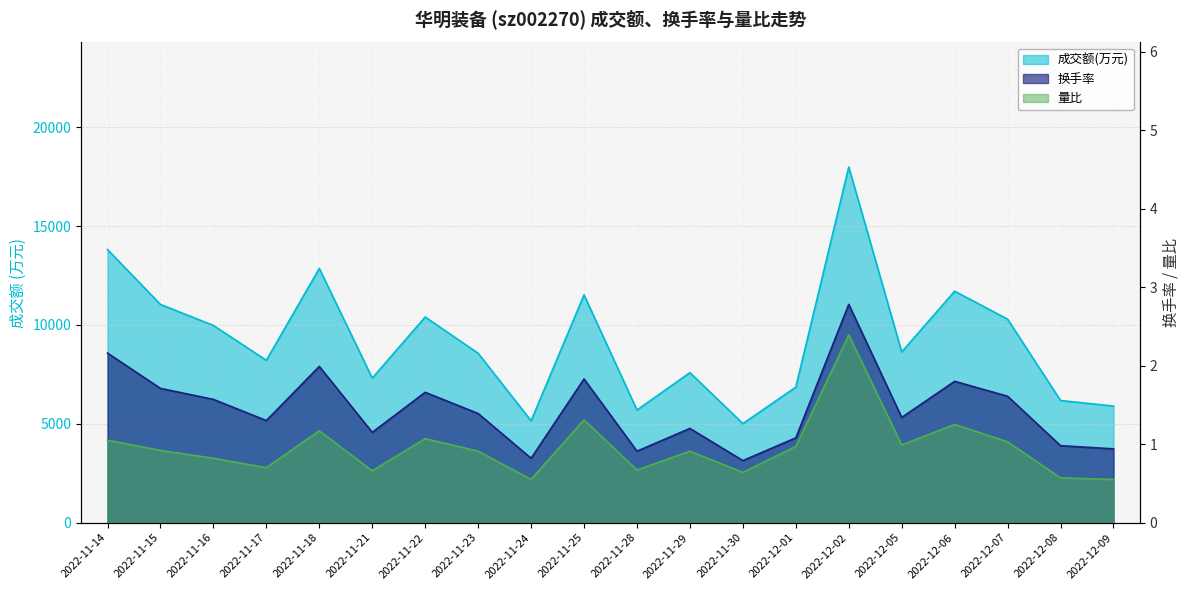

Where does the 换手率 series first go above 1?

2022-11-14